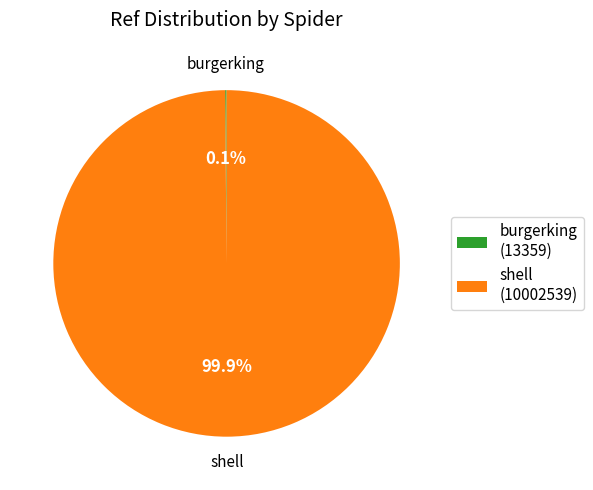

Is there any slice that represents more than half of the pie?

Yes